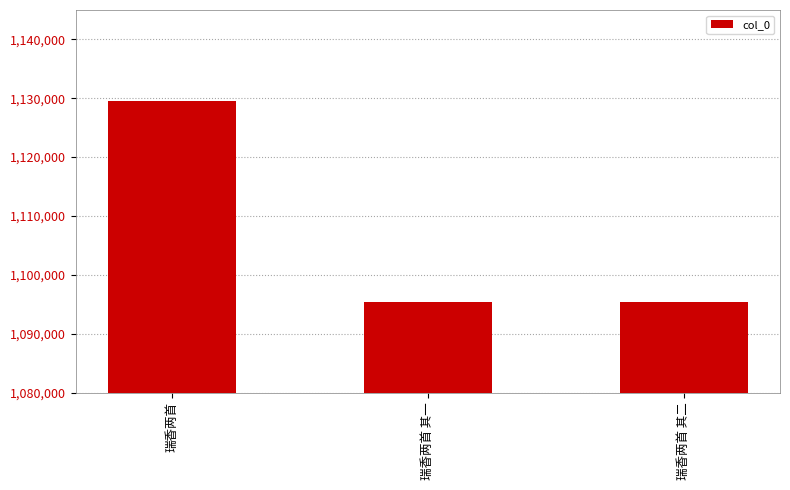

What is the greatest value displayed?

1129523